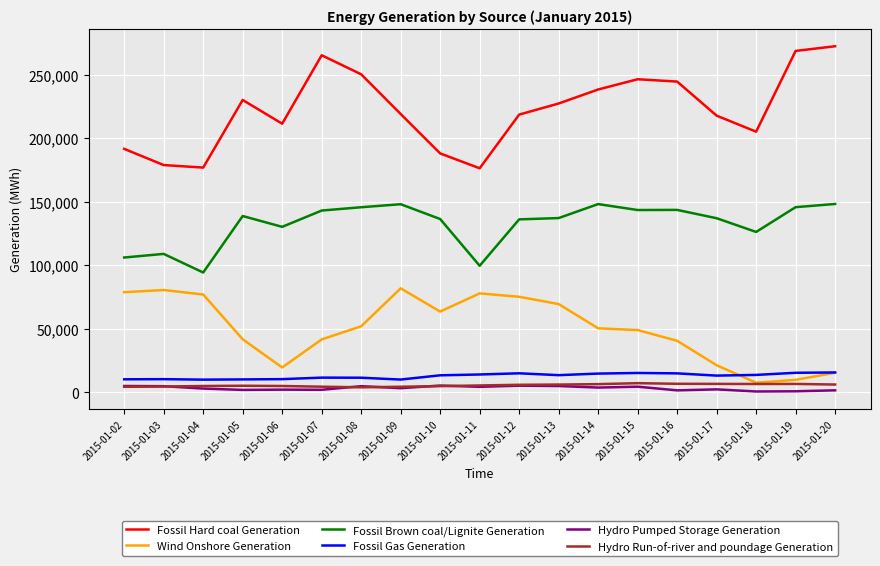

Which series has the largest total across all categories?

Fossil Hard coal Generation